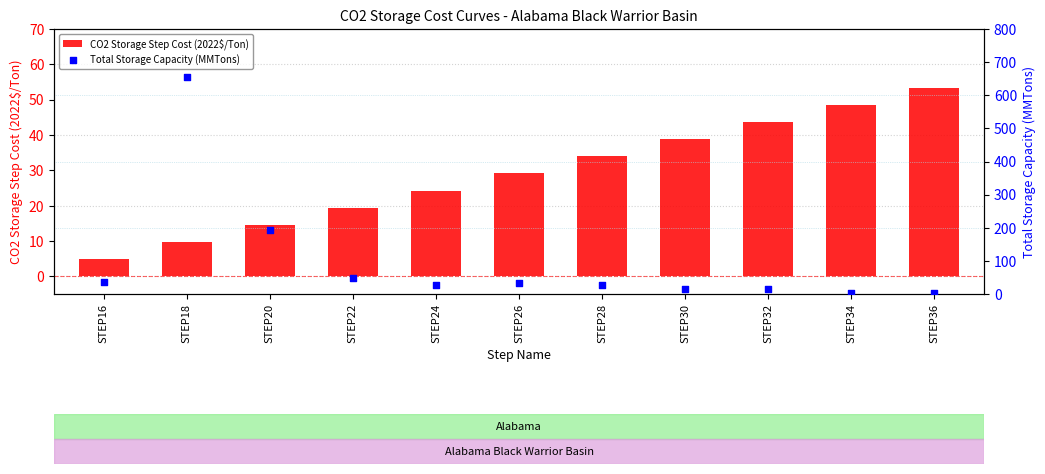

What is the total value across all series at STEP26?

63.3